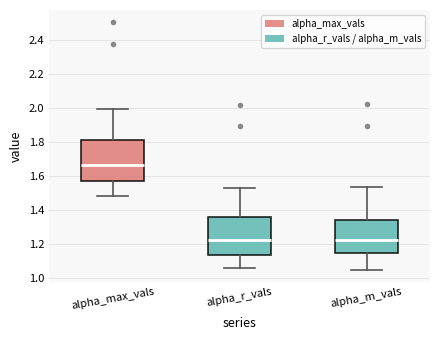

Comparing the boxes themselves (not the whiskers), which one is the tallest?

alpha_max_vals